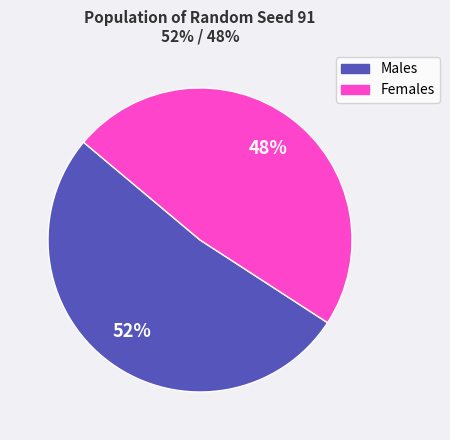

Is there a majority slice in this chart?

Yes